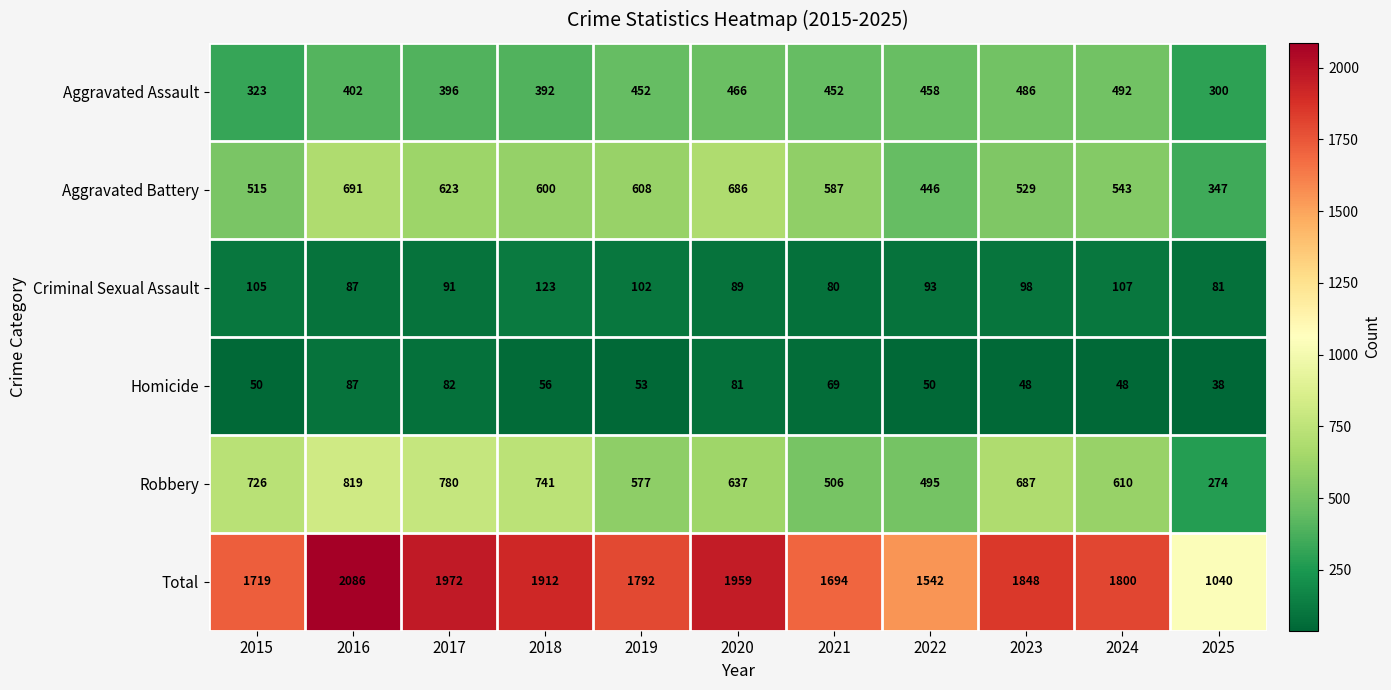

Read the Robbery value at 2018, to the nearest 100.

700